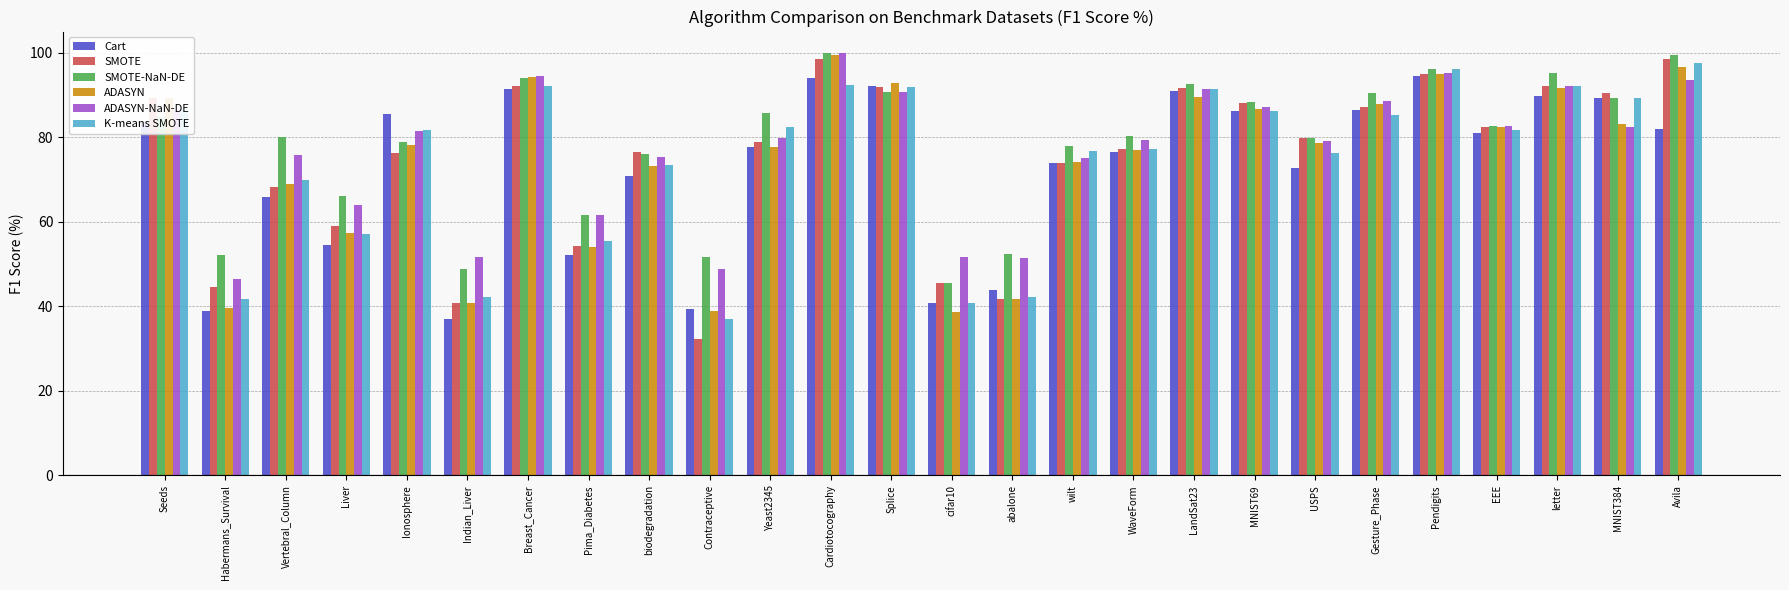

Which series has the largest range (max minus min)?

SMOTE